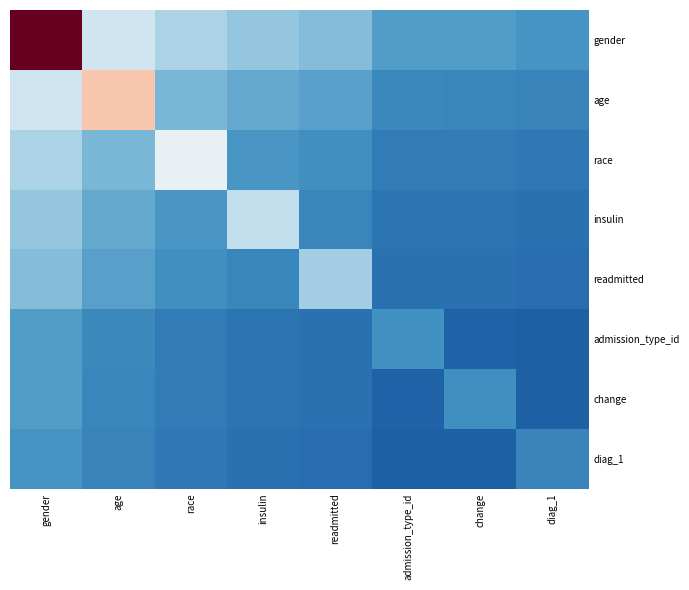

What is the difference between the highest and lowest values at gender?

1.1